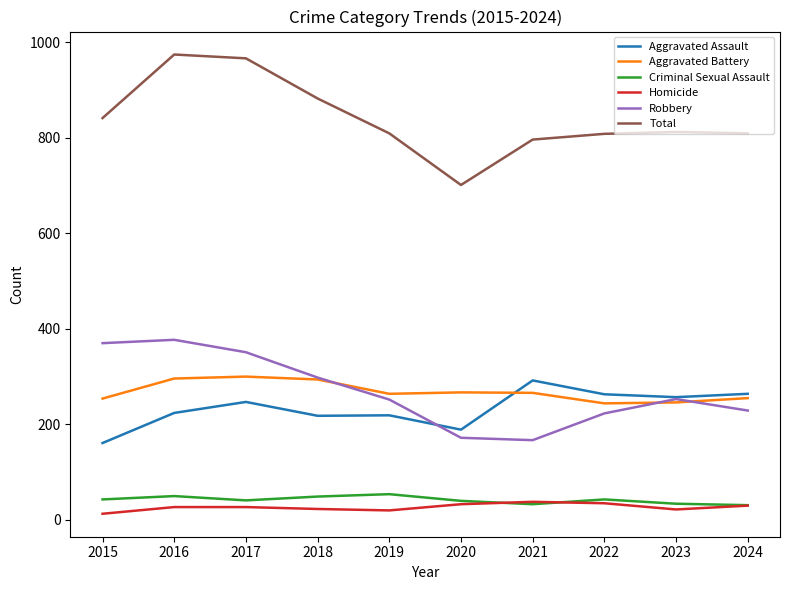

The Aggravated Battery series shows 267 at 2020. True or false?

True